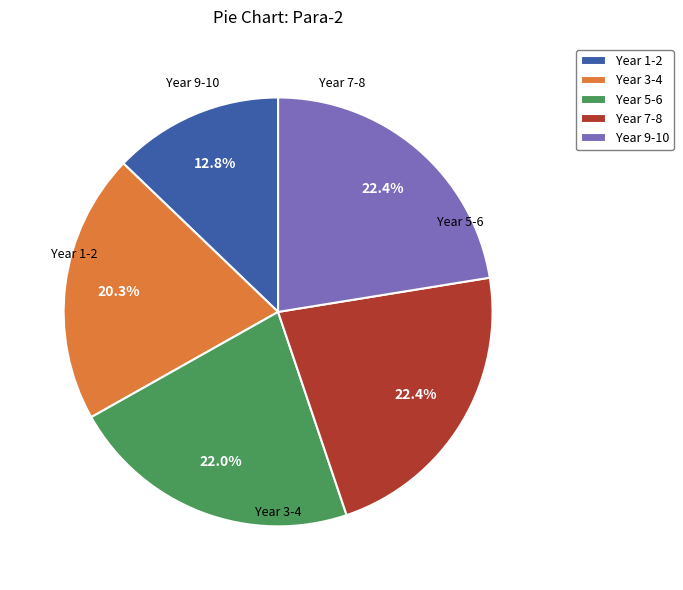

Approximately how many times larger is the value at Year 9-10 compared to Year 7-8?

1.0